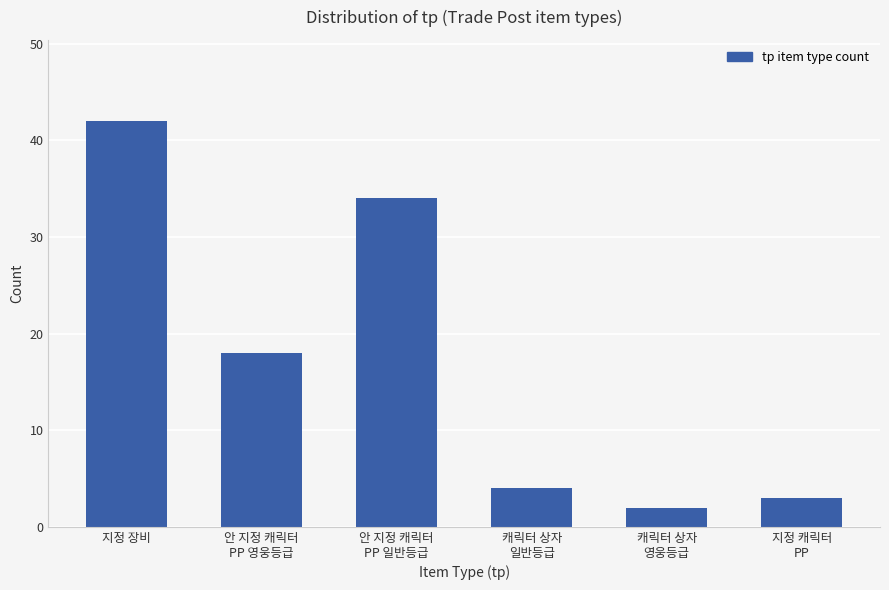

Reading left to right, transcribe all the data shown in this chart.

42	18	34	4	2	3